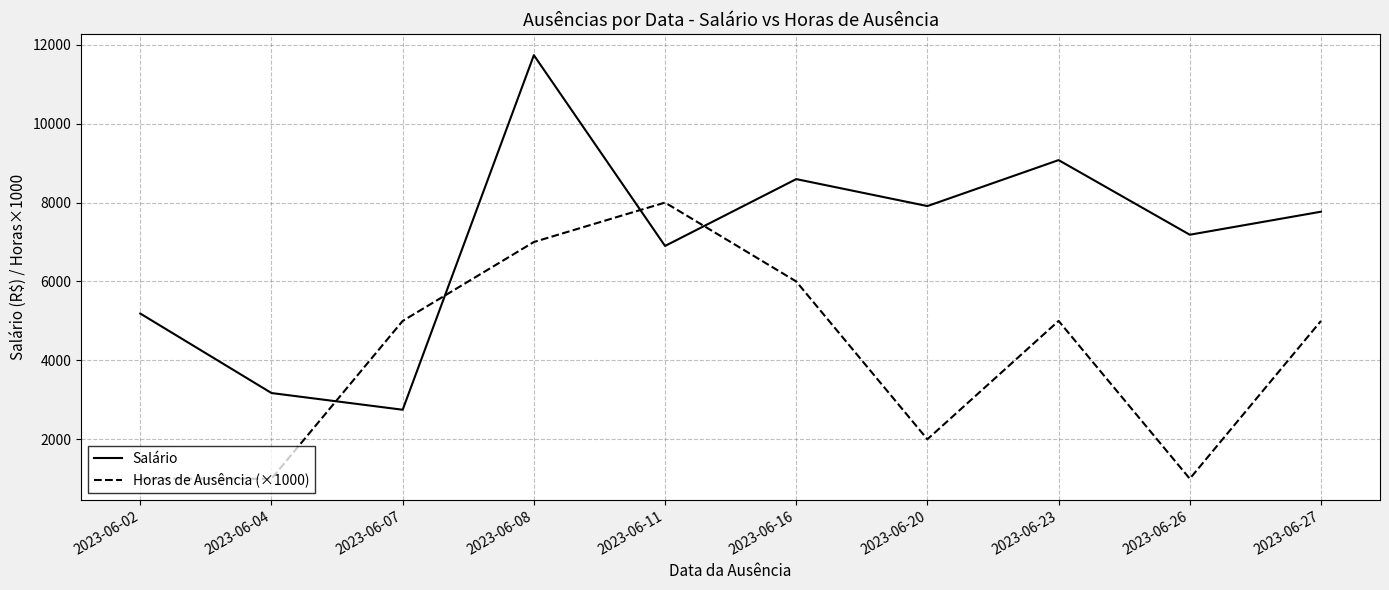

At which label does Salário reach its minimum?

2023-06-07